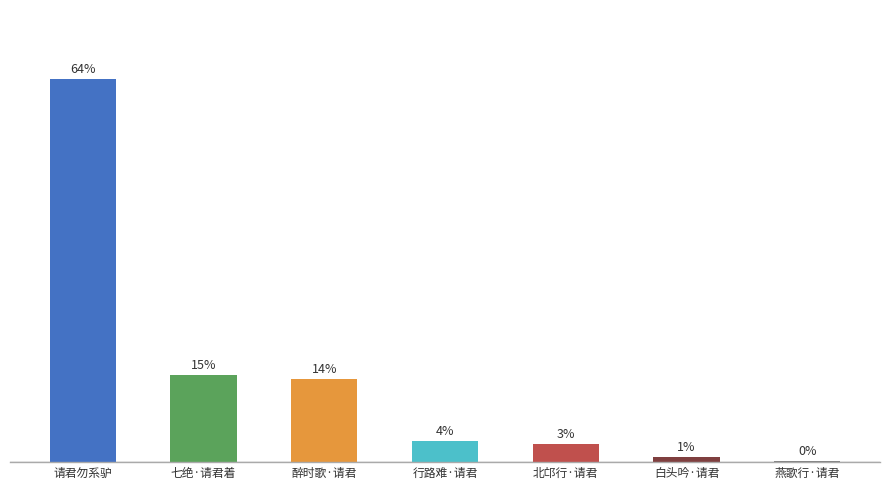

Reading left to right, transcribe all the data shown in this chart.

64.0	14.6	13.8	3.6	3.0	0.8	0.2